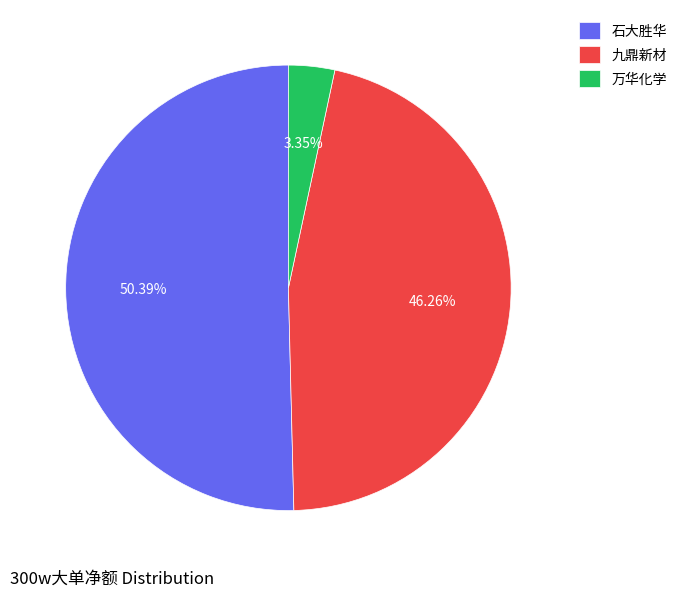

Rank the categories by value from highest to lowest.

石大胜华, 九鼎新材, 万华化学